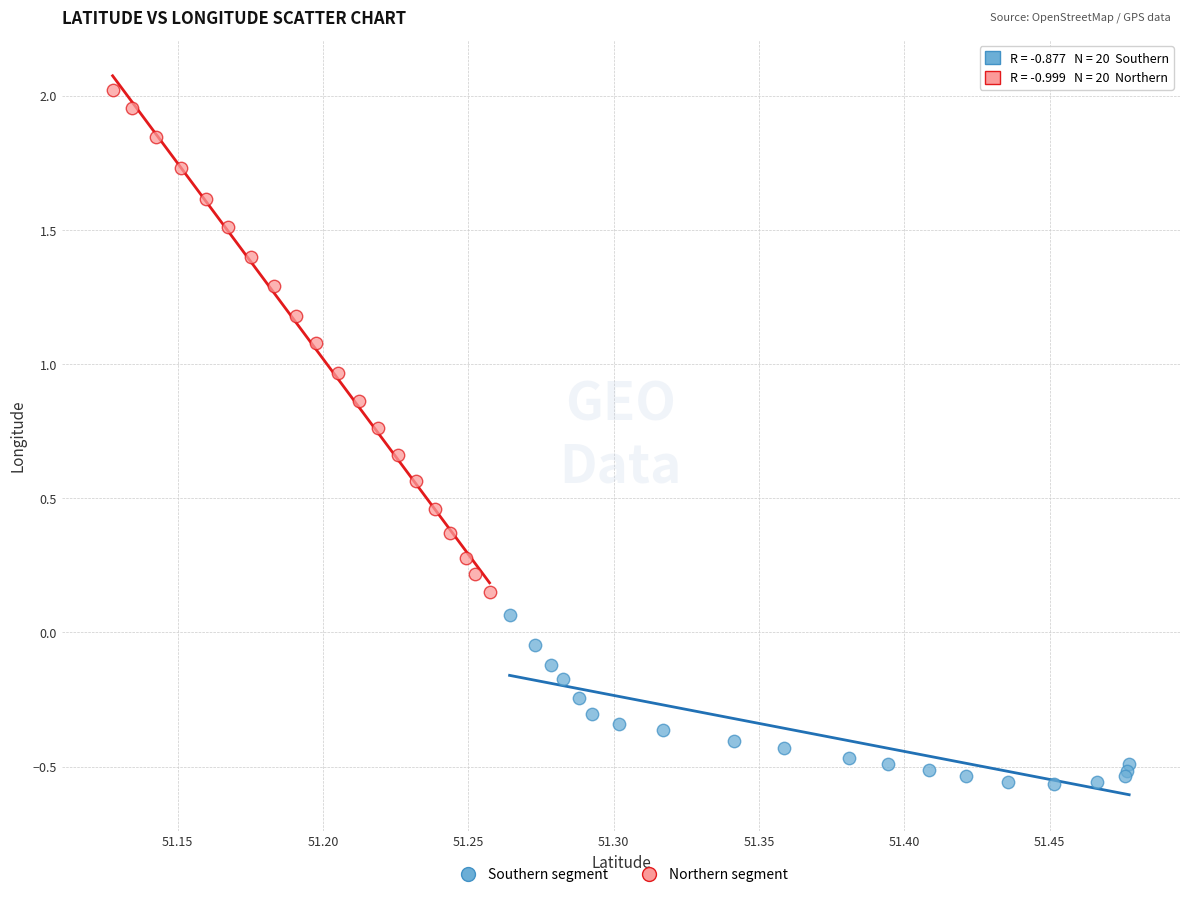

Which series has the widest spread of Y values?

Northern segment